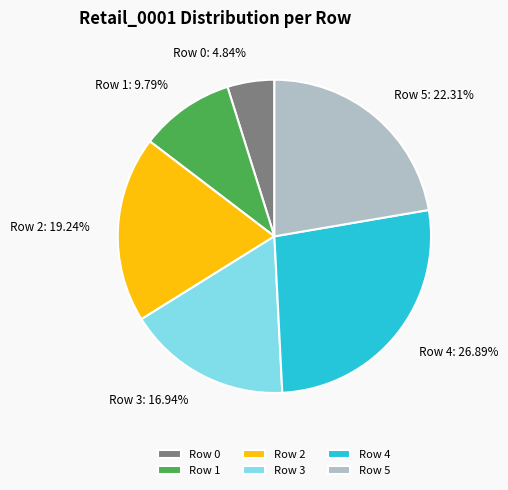

Does any single category account for the majority?

No